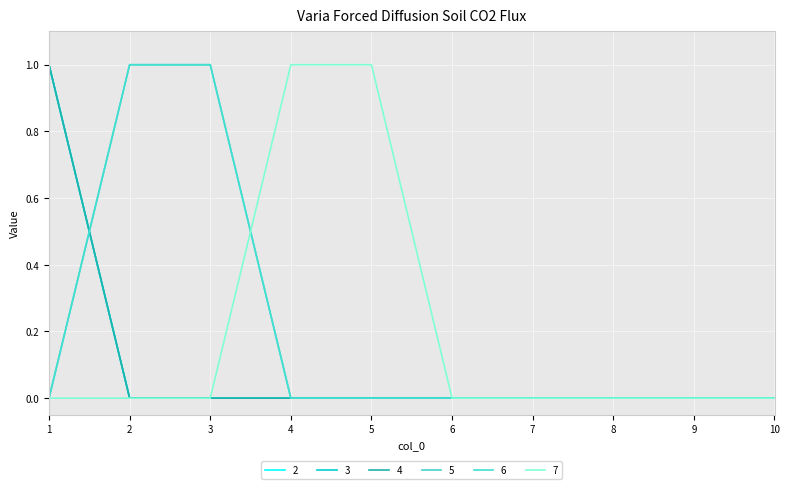

Is this an area chart (filled region under the line)?

No